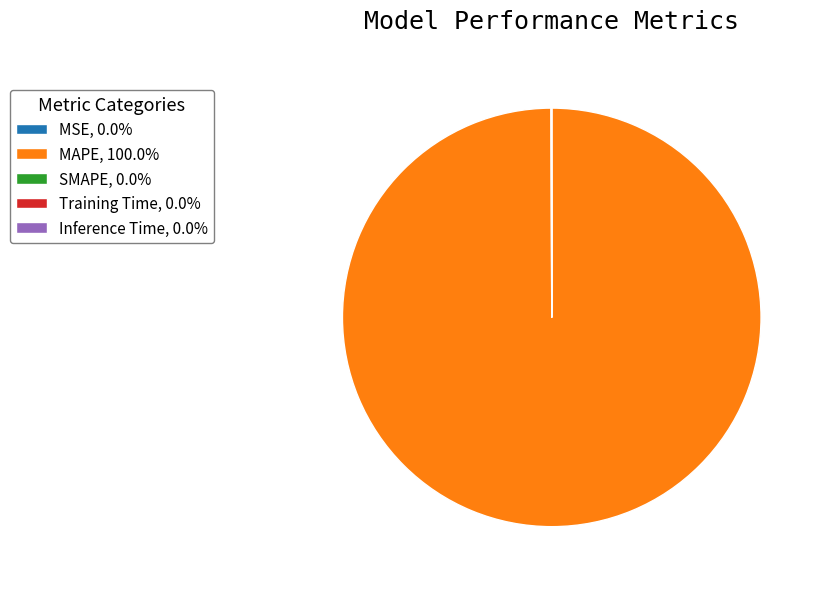

Which slice is the largest?

MAPE